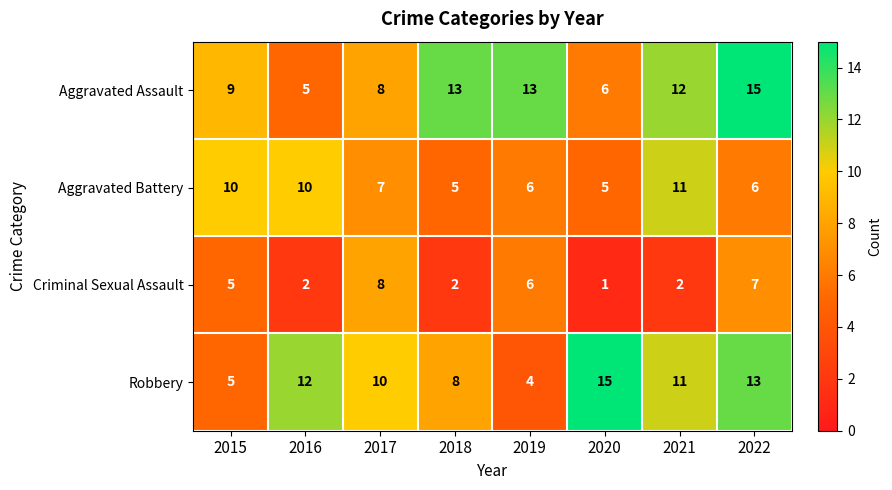

What is the difference between the maximum and minimum values in the Robbery series?

11